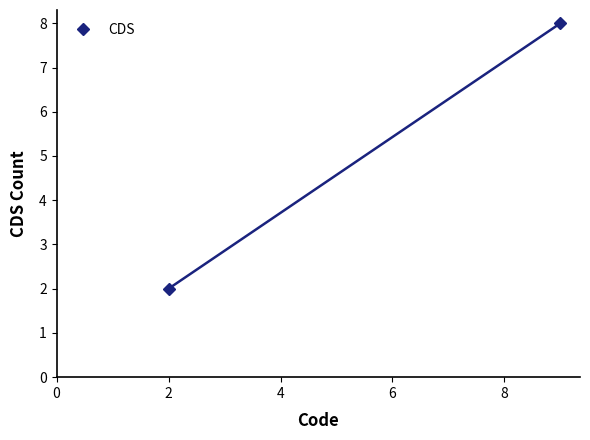

What is the value of the 1st point from the left?

2